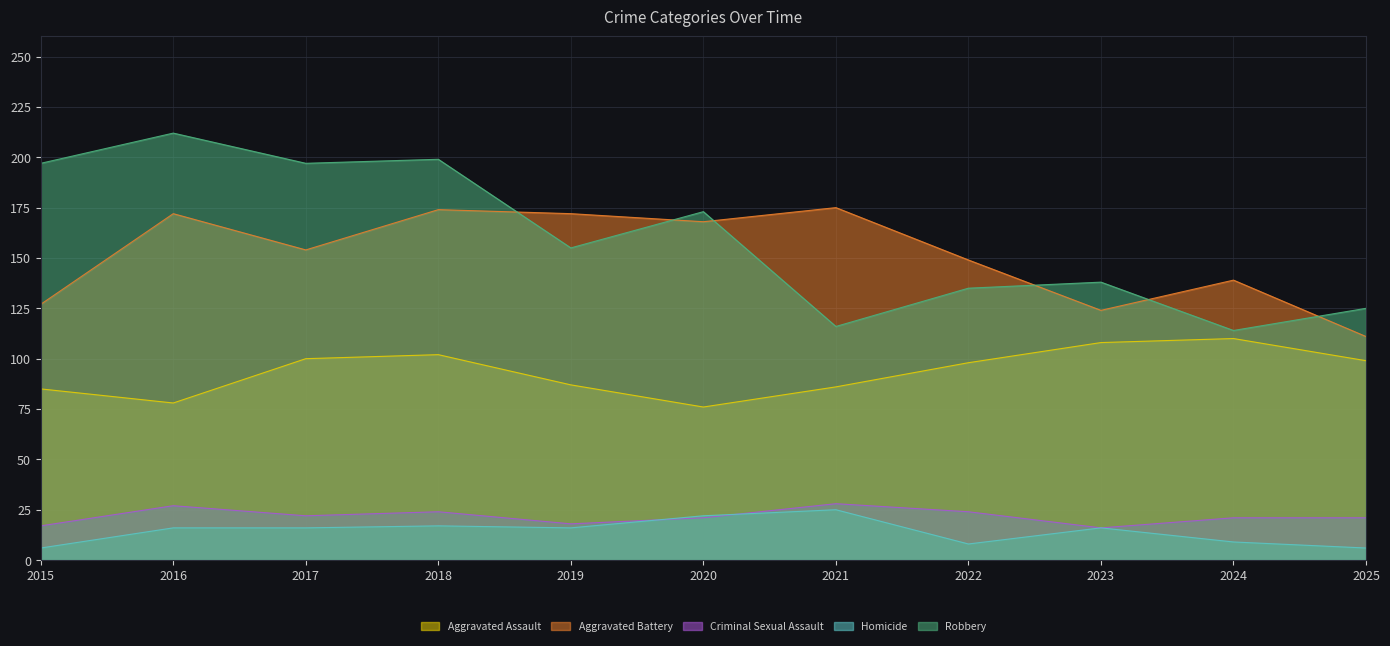

Is it true that Criminal Sexual Assault equals 22 at 2017?

True